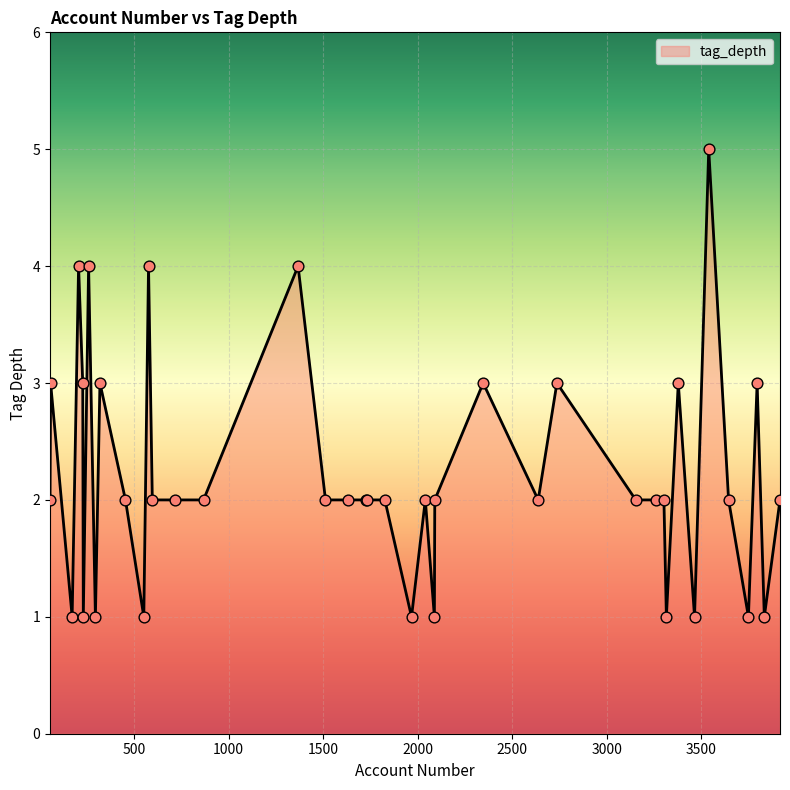

What is the difference between the maximum and minimum values?

4